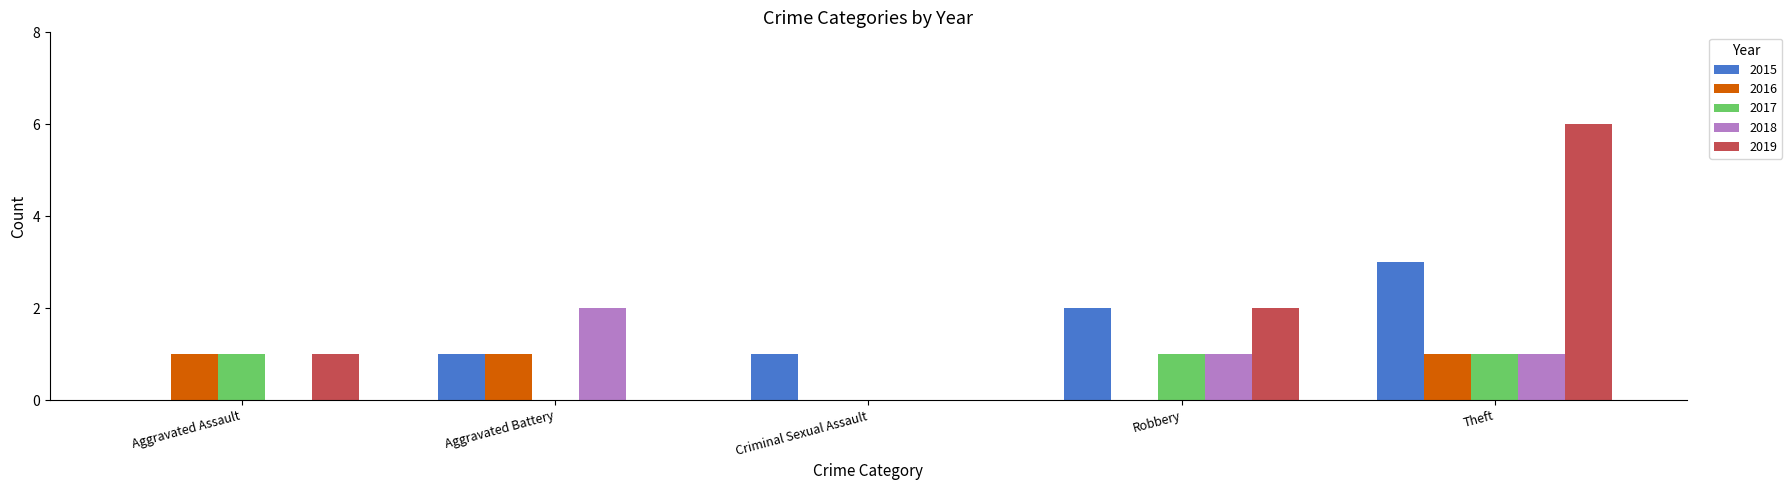

What is the sum of all 2017 values?

3